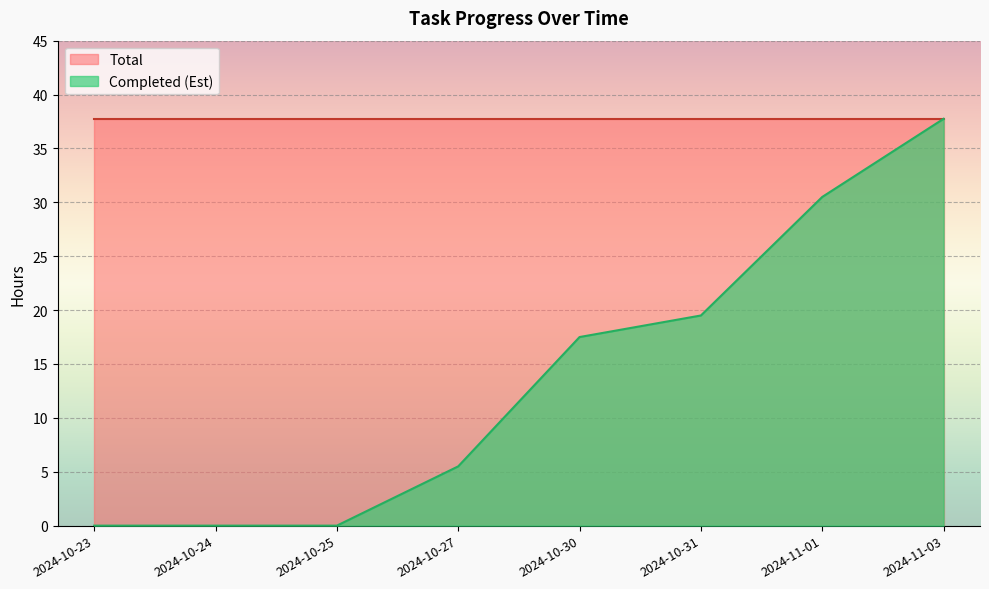

At which label does the data first exceed 17?

2024-10-30